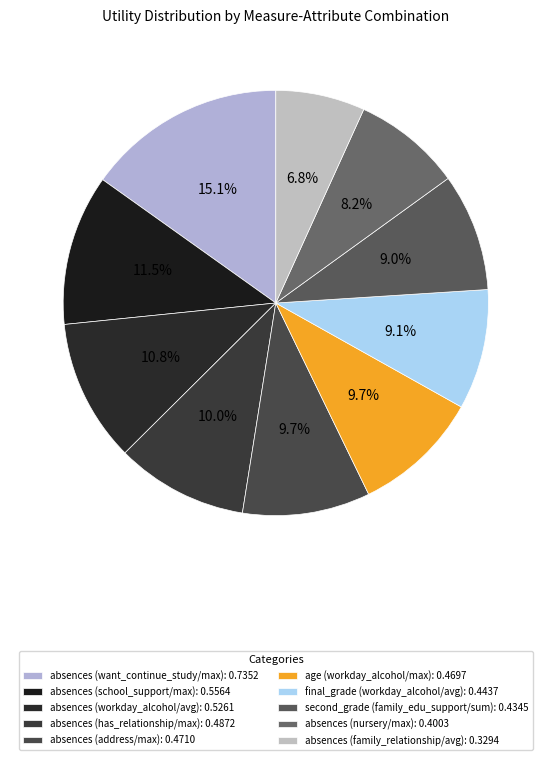

The absences (nursery/max) slice represents 1% of the pie. True or false?

False